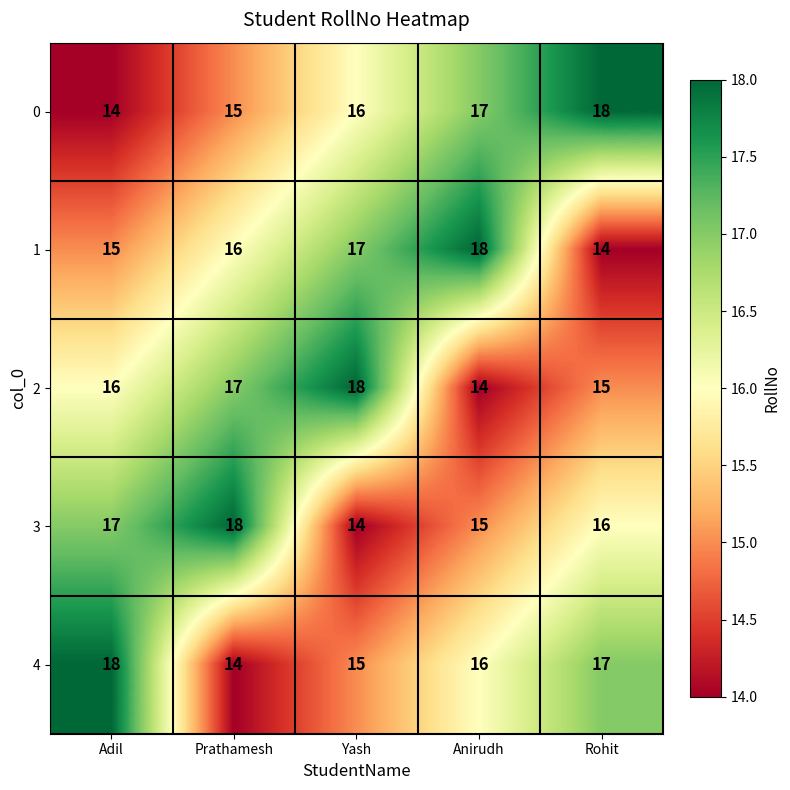

Count the 3 values in the range 15 to 17.

3